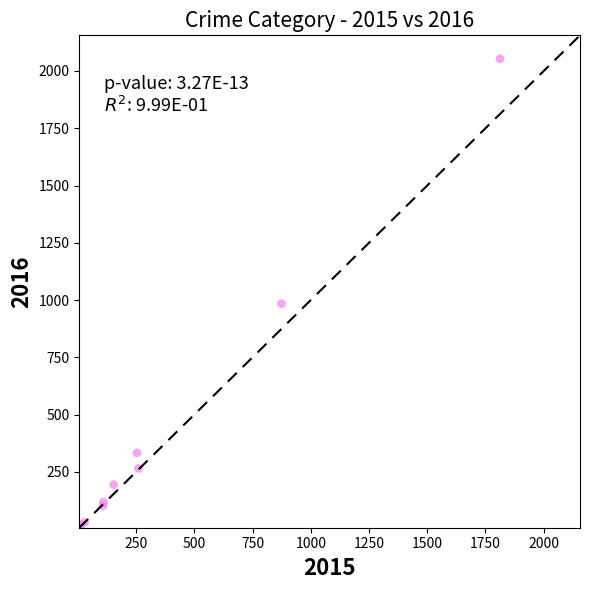

What Y value in the scatter plot is closest to 1030?

984